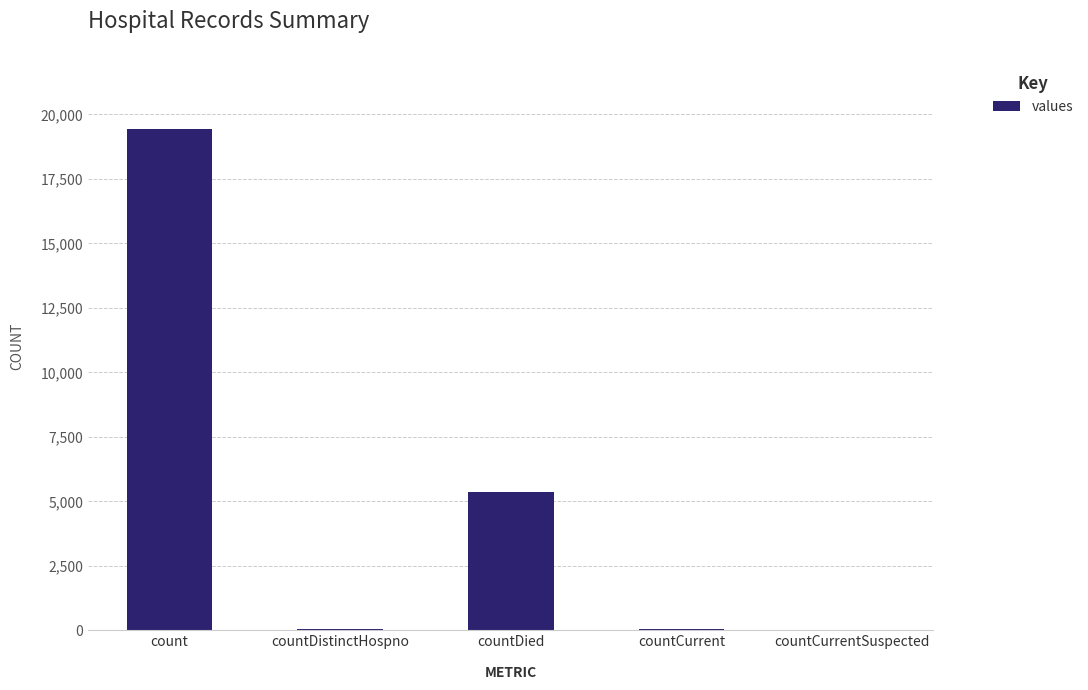

The value at countDied is 2085. True or false?

False